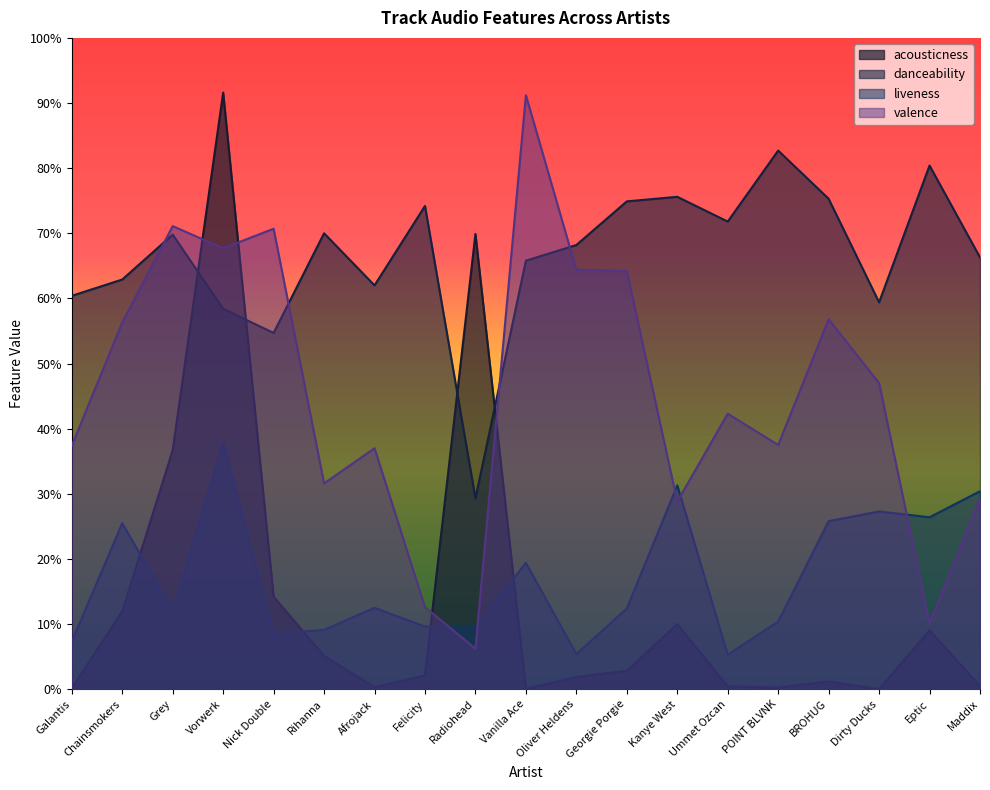

The acousticness series shows 0.0 at Oliver Heldens. True or false?

True